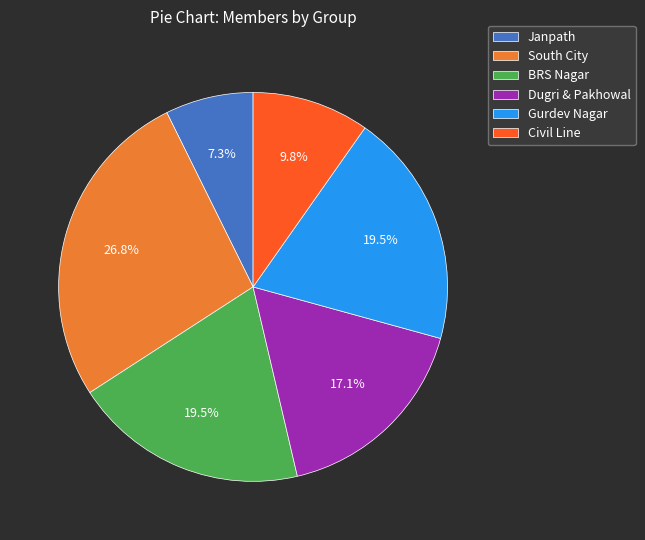

Which slice is the smallest?

Janpath